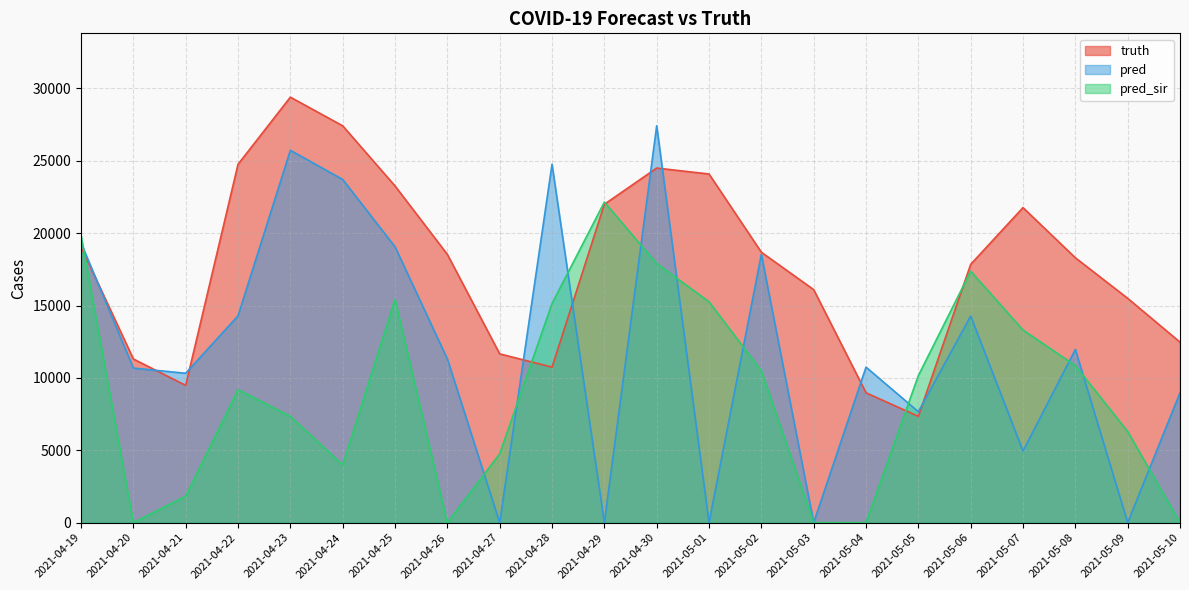

Reading left to right, transcribe all the data shown in this chart.

truth: 19057	11307	9484	24758	29395	27415	23261	18533	11661	10743	21995	24497	24086	18682	16098	8971	7346	17844	21764	18299	15497	12470
pred: 19328	10677	10320	14291	25723	23708	19057	11307	0	24758	0	27415	0	18533	0	10743	7662	14275	4947	11967	0	8971
pred_sir: 19854	0	1834	9187	7340	3991	15424	0	4753	15138	22144	17898	15258	10490	0	0	10157	17370	13304	10848	6293	0